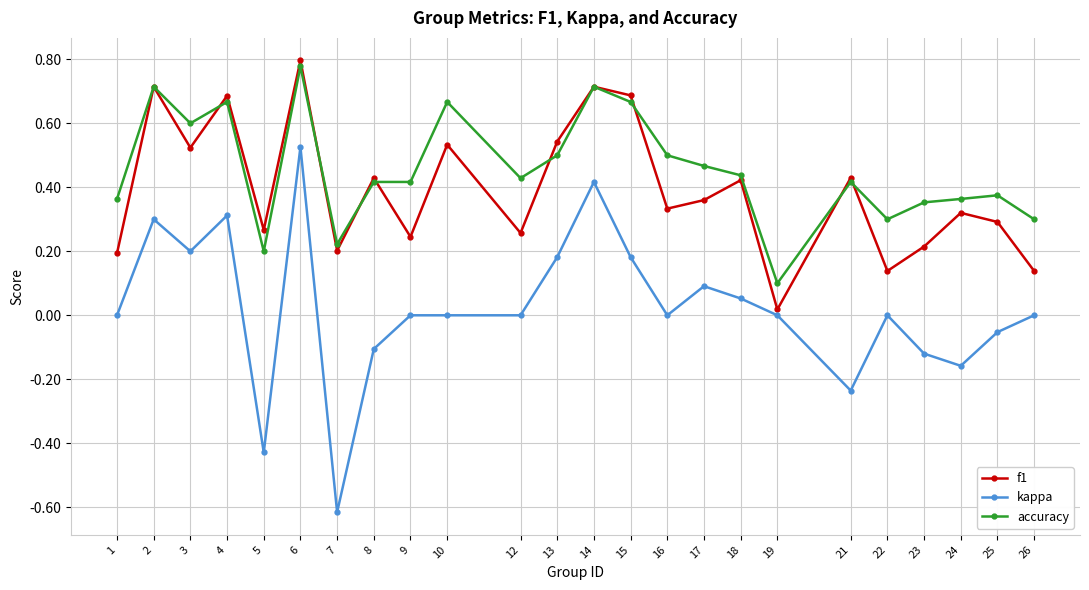

Which series has the widest spread of values?

kappa